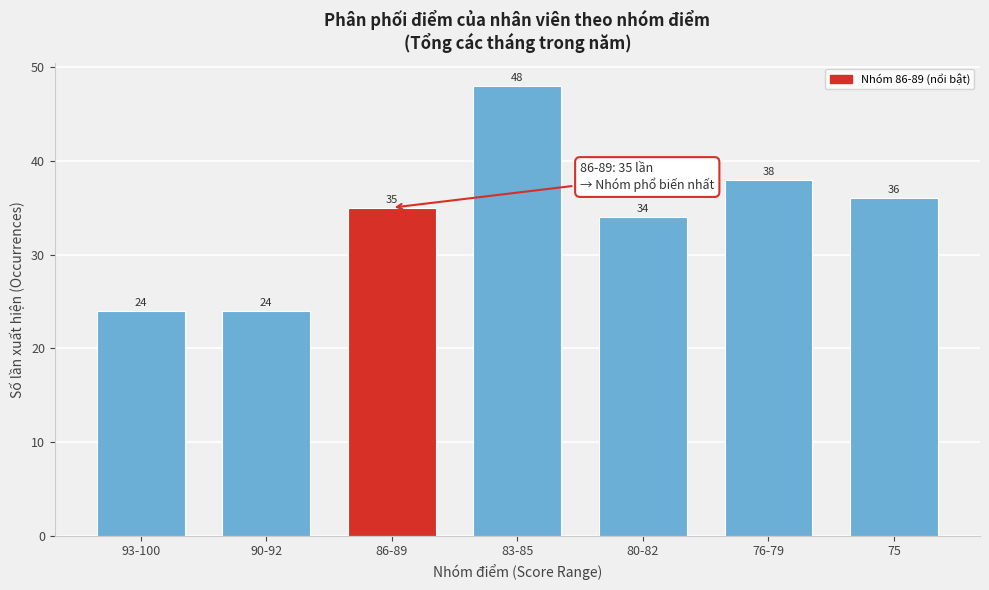

Reading left to right, extract all data points from this chart.

24	24	35	48	34	38	36